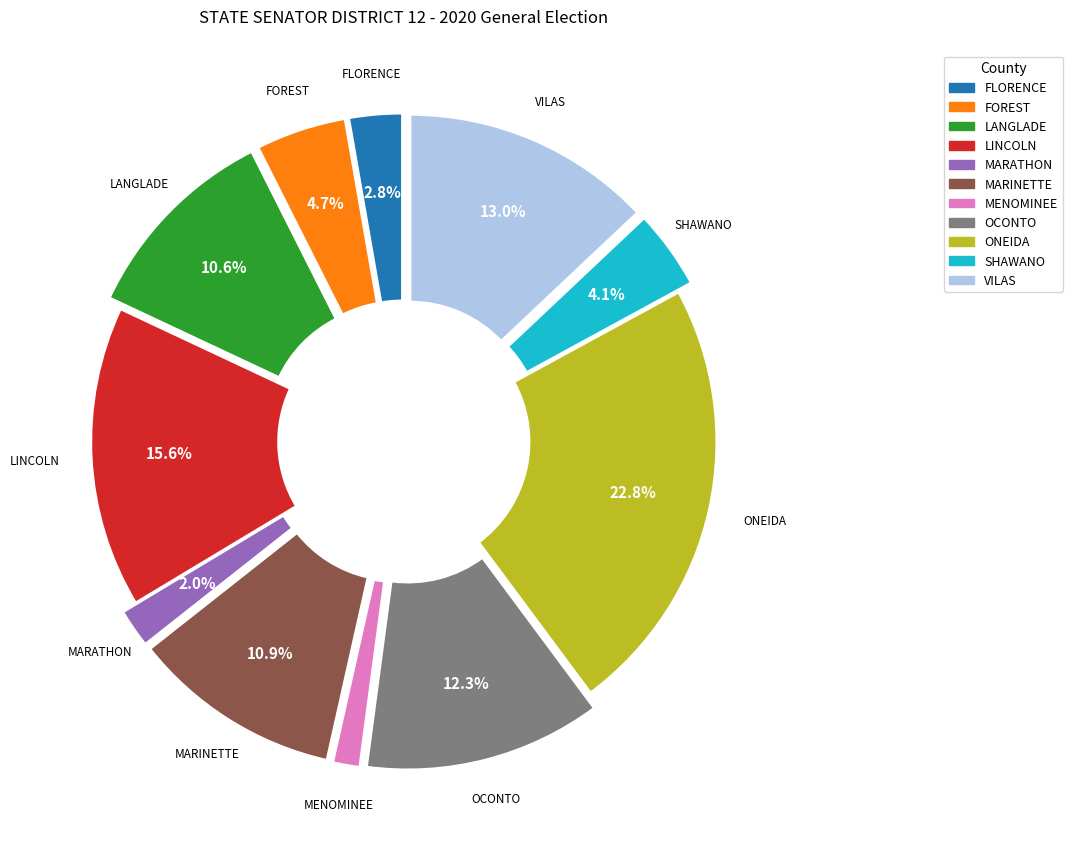

Which slice is the largest?

ONEIDA